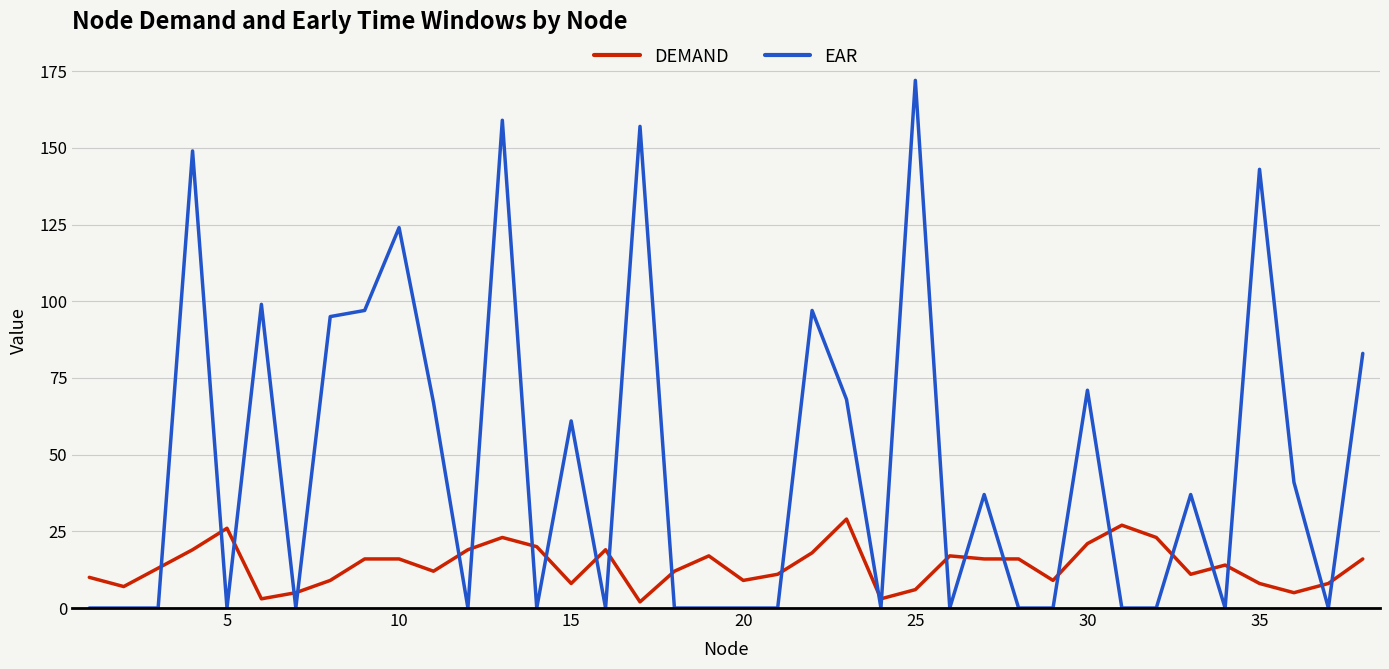

Which series has the largest range (max minus min)?

EAR